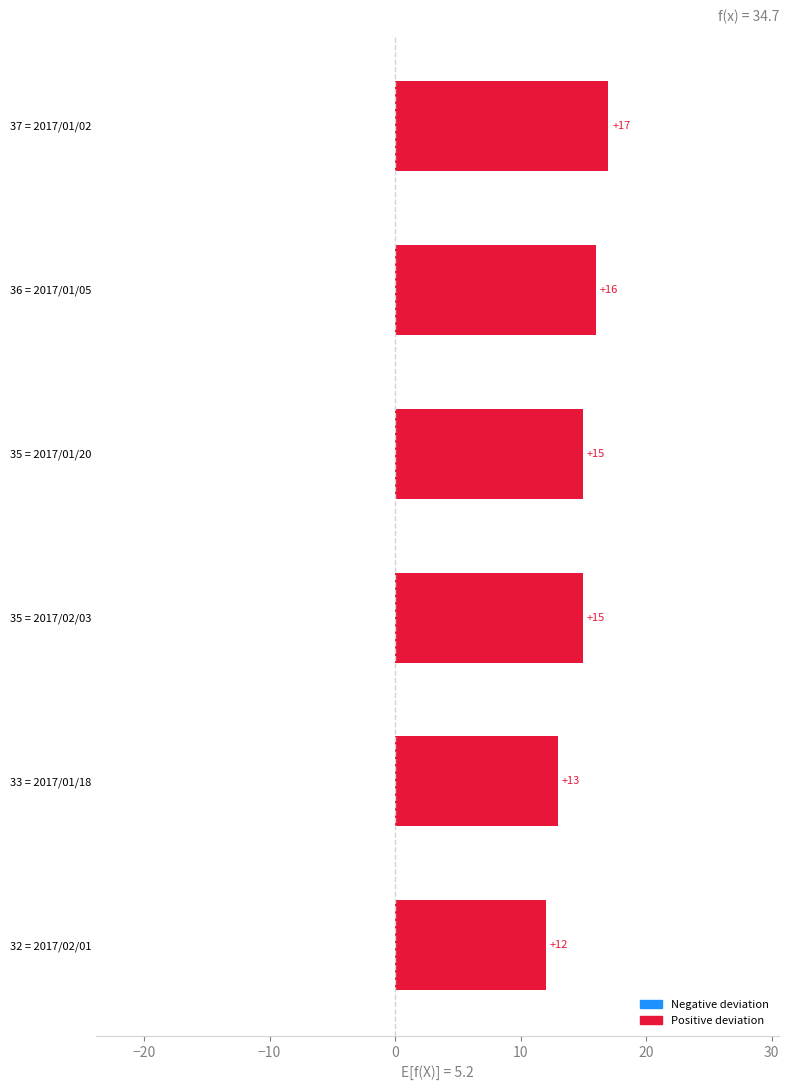

What is the maximum value shown in the chart?

17